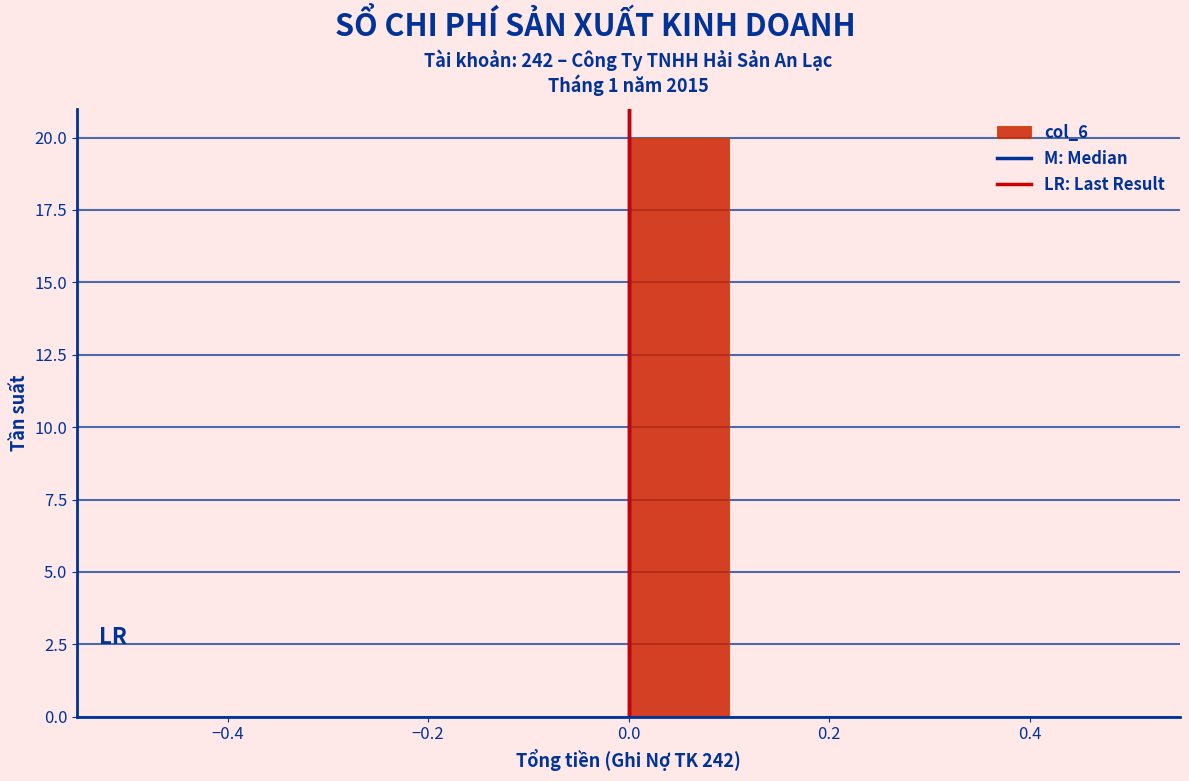

How tall is the bar that spans 0.0 to 0.1 on the x-axis? The values are not printed on the chart, so give them approximately, as read against the axis.

20